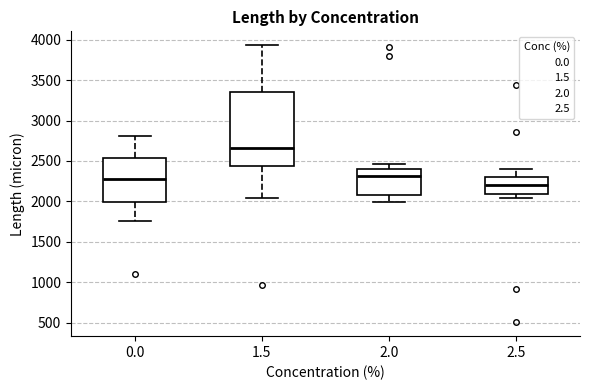

Which box has the highest median line?

1.5